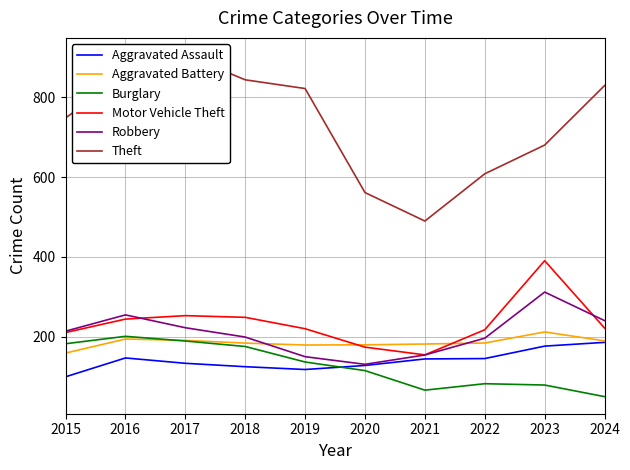

How many data points in Robbery are less than 214?

5